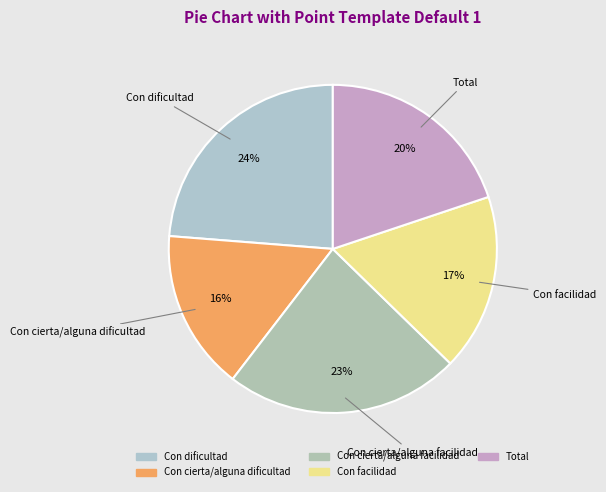

To the nearest percent, what is the average slice percentage?

20%